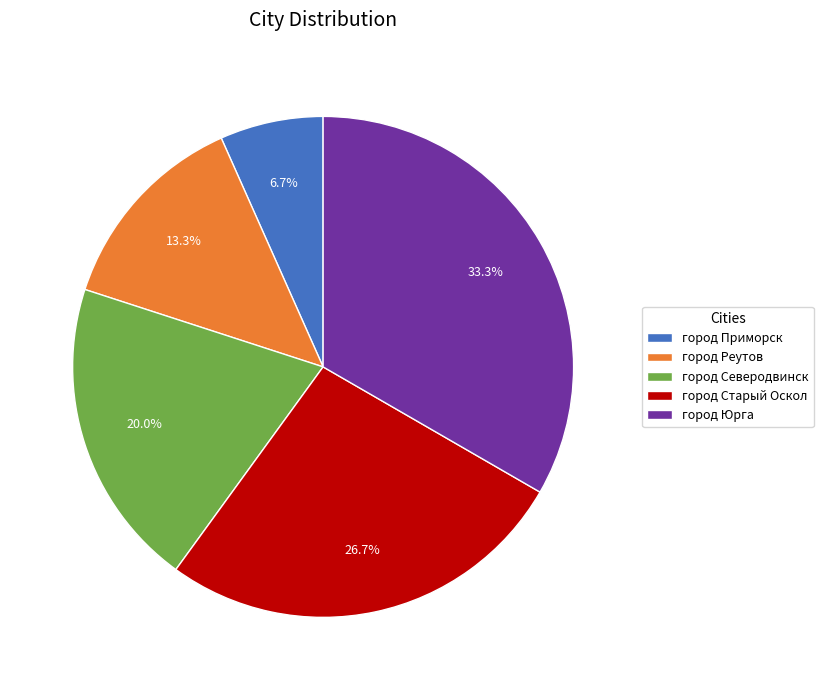

Does город Старый Оскол account for over 50% of the chart?

No